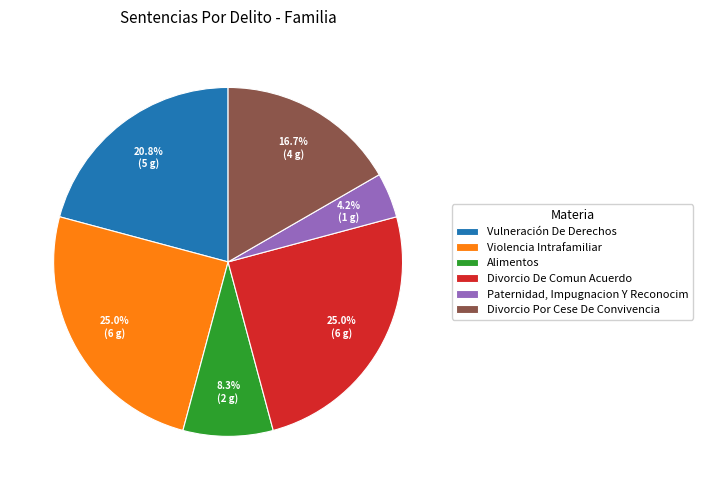

To the nearest percent, what is the average slice percentage?

17%